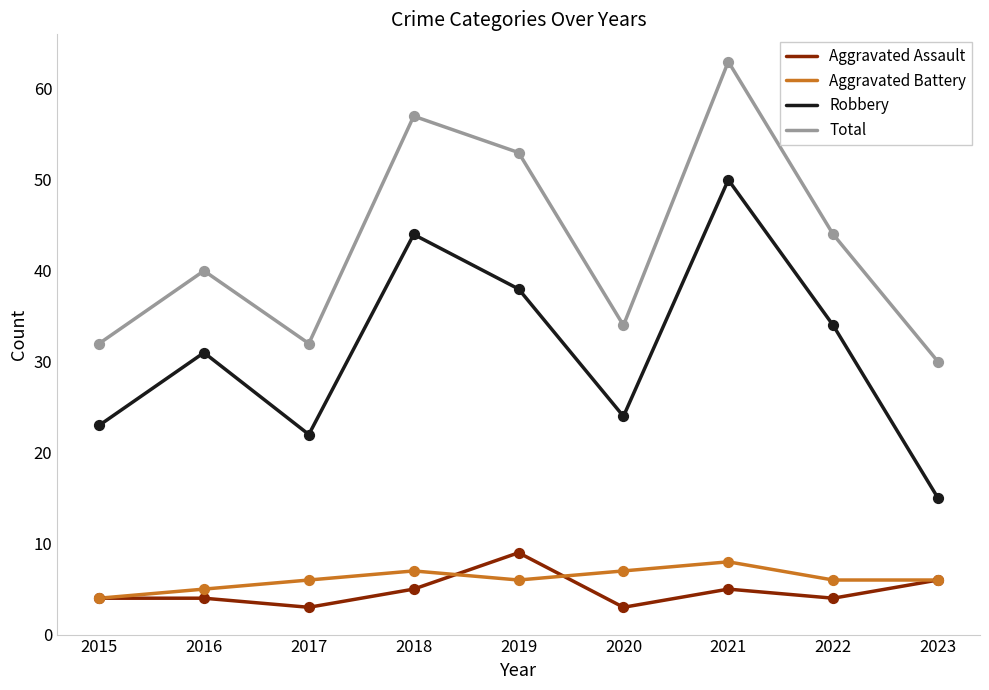

Which series has the largest total across all categories?

Total